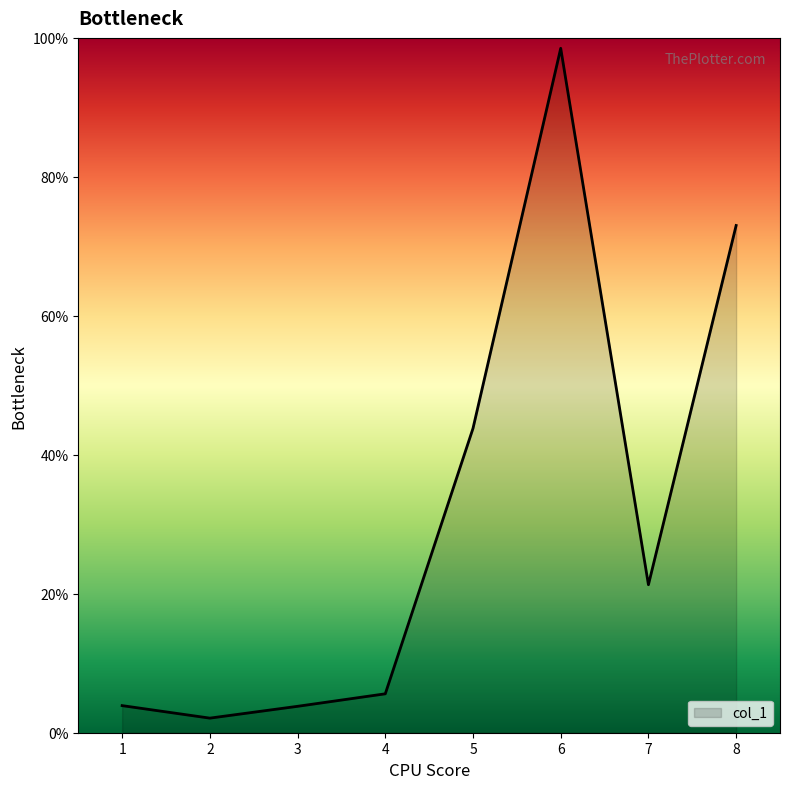

Where is the data nearest to the value 50?

5